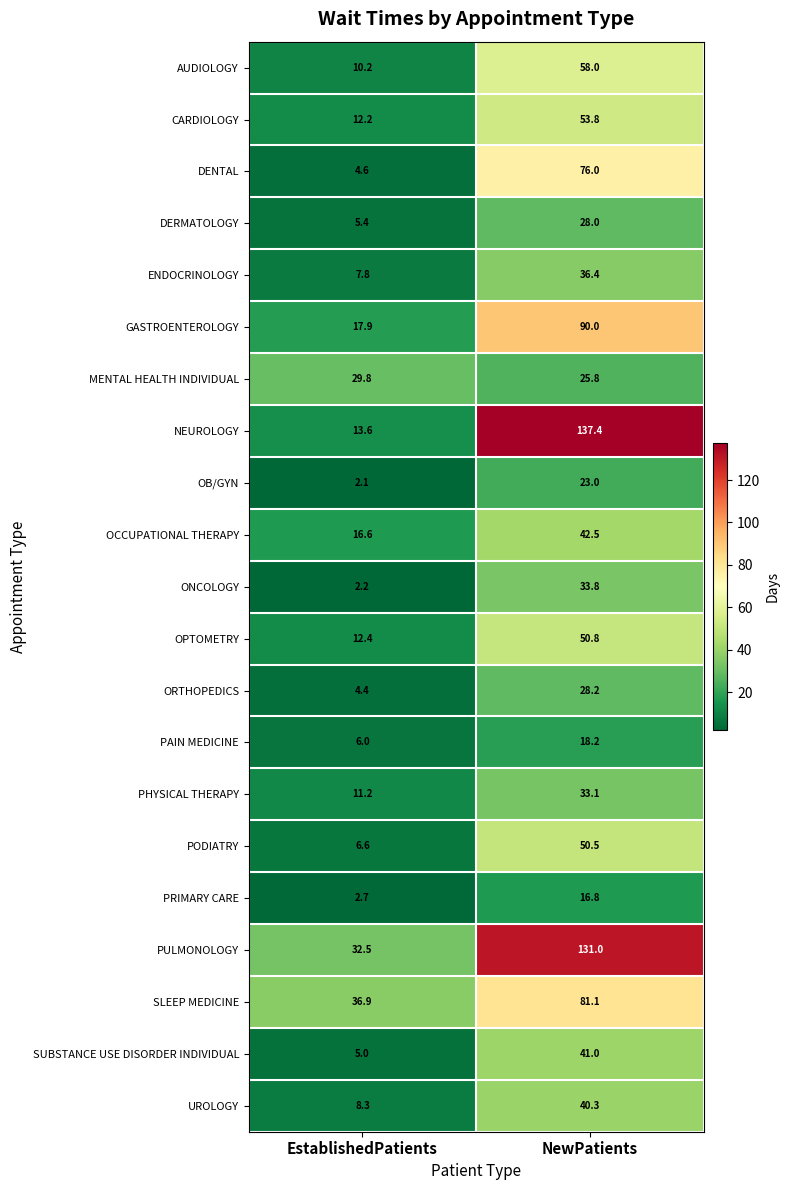

What is the difference between the highest and lowest values at NewPatients?

120.6